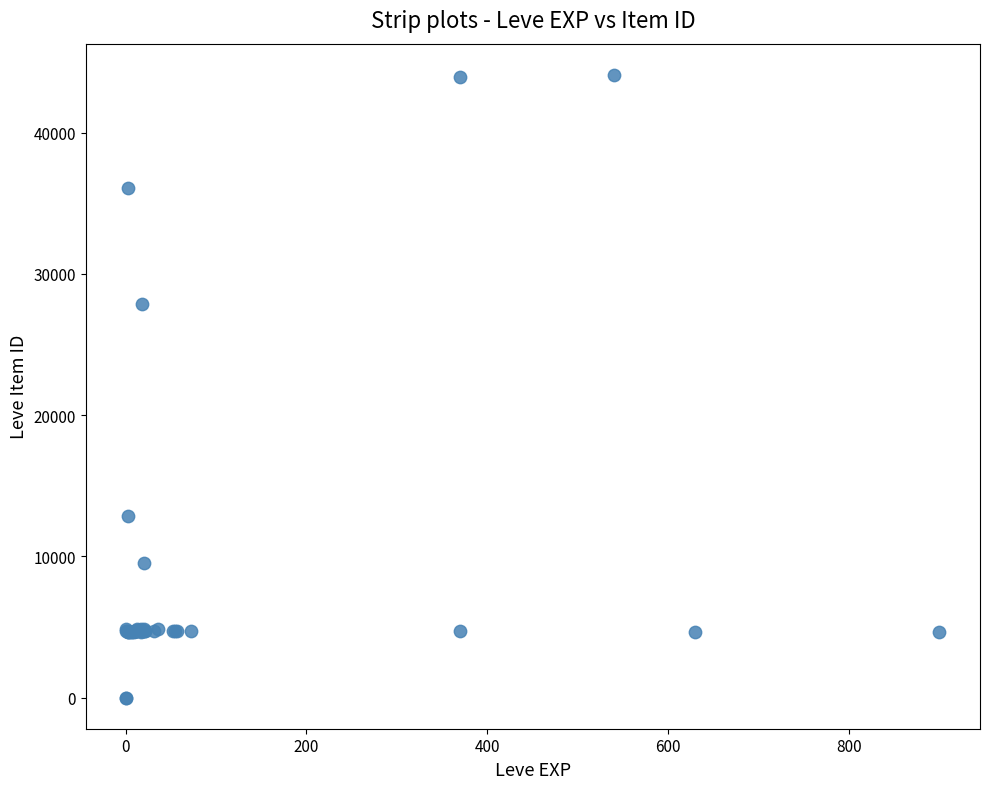

What Y value in the scatter plot is closest to 22048?

27884